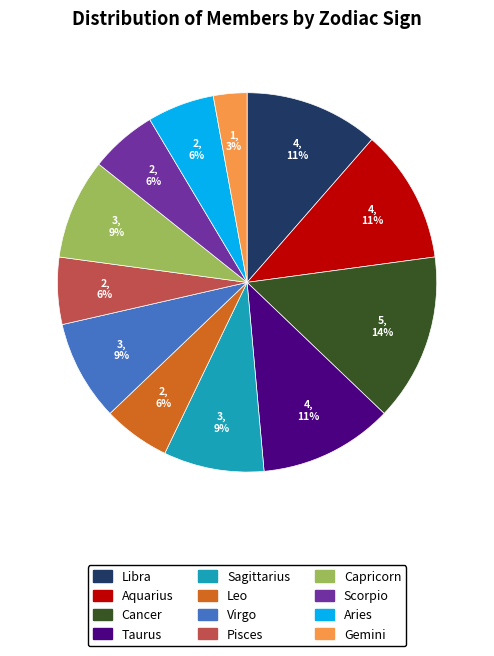

Approximately how many times larger is the value at Gemini compared to Scorpio?

0.5